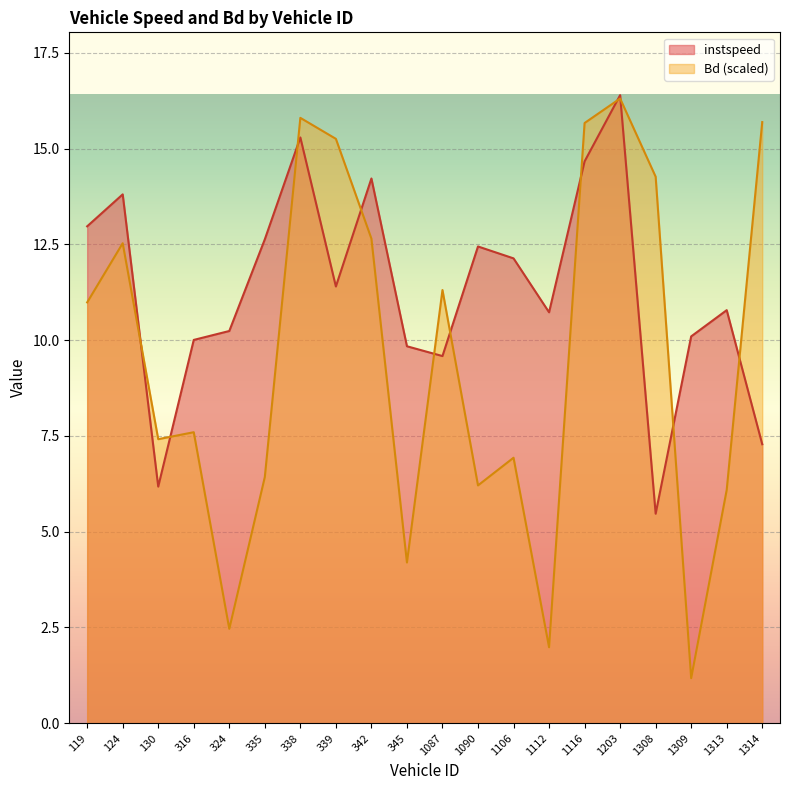

What are all the series names shown in the legend?

instspeed, Bd (scaled)